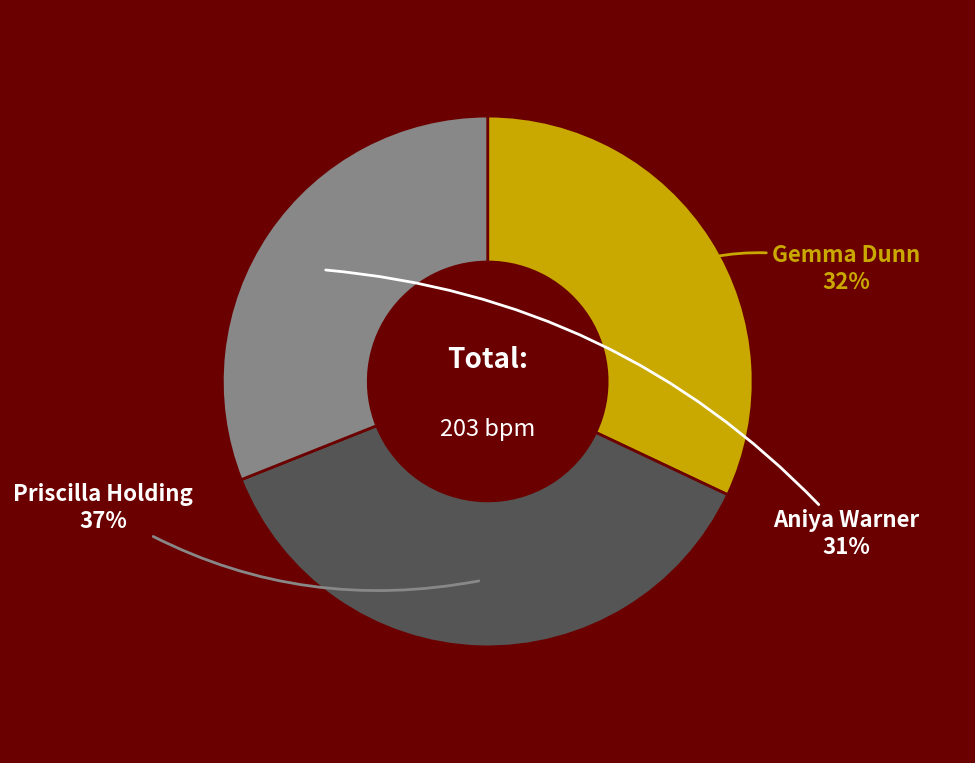

Is there any slice that represents more than half of the pie?

No